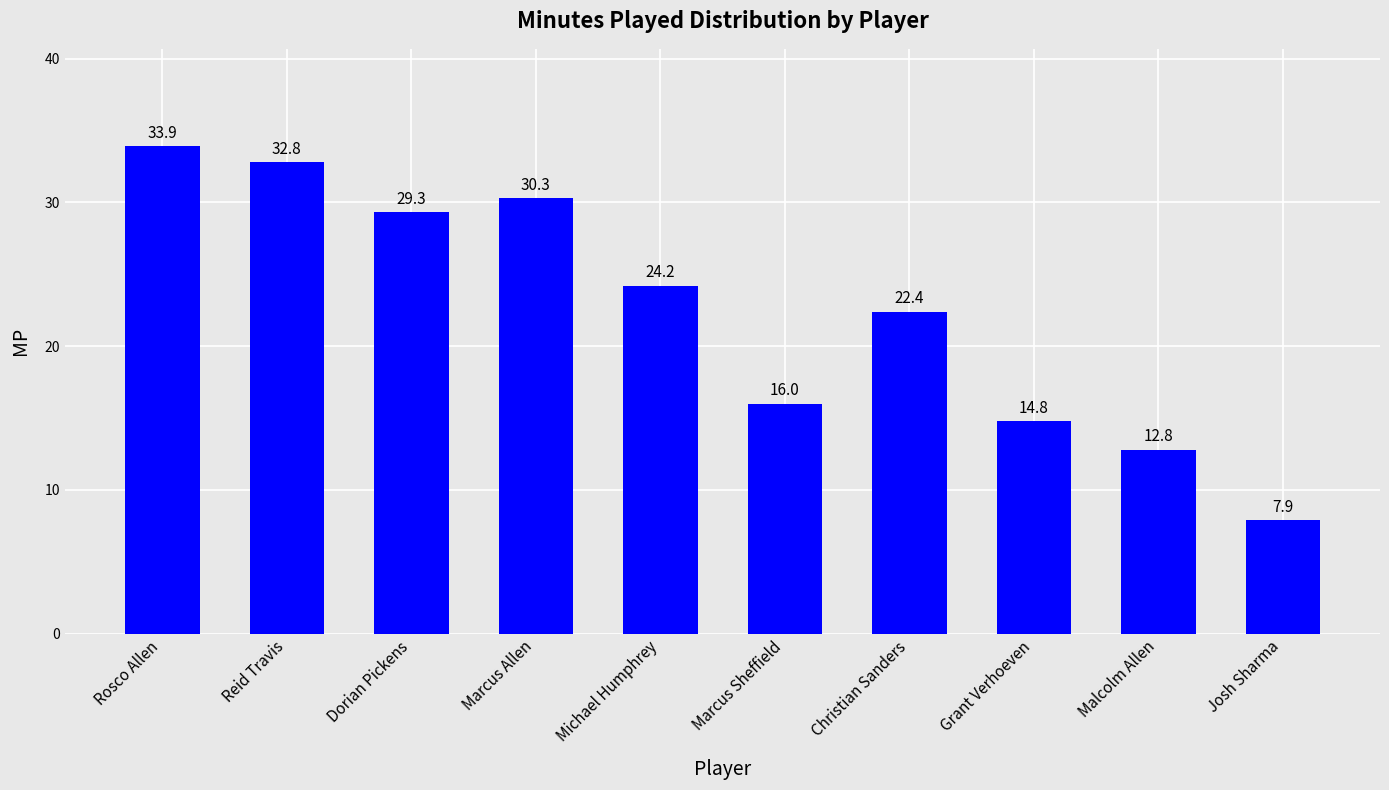

List the labels in order of value, smallest first.

Josh Sharma, Malcolm Allen, Grant Verhoeven, Marcus Sheffield, Christian Sanders, Michael Humphrey, Dorian Pickens, Marcus Allen, Reid Travis, Rosco Allen